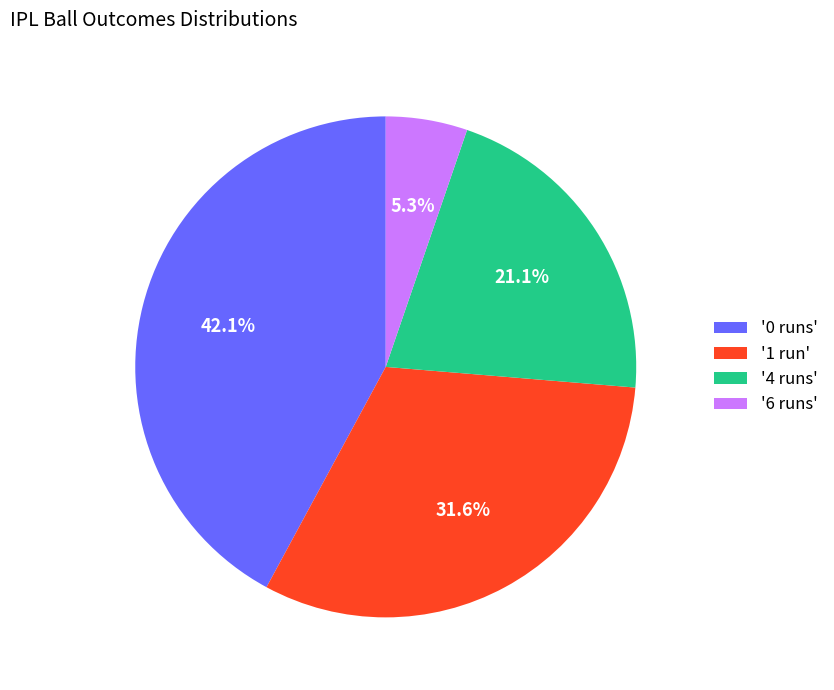

What is the ratio of the value at '4 runs' to the value at '6 runs'?

4.0